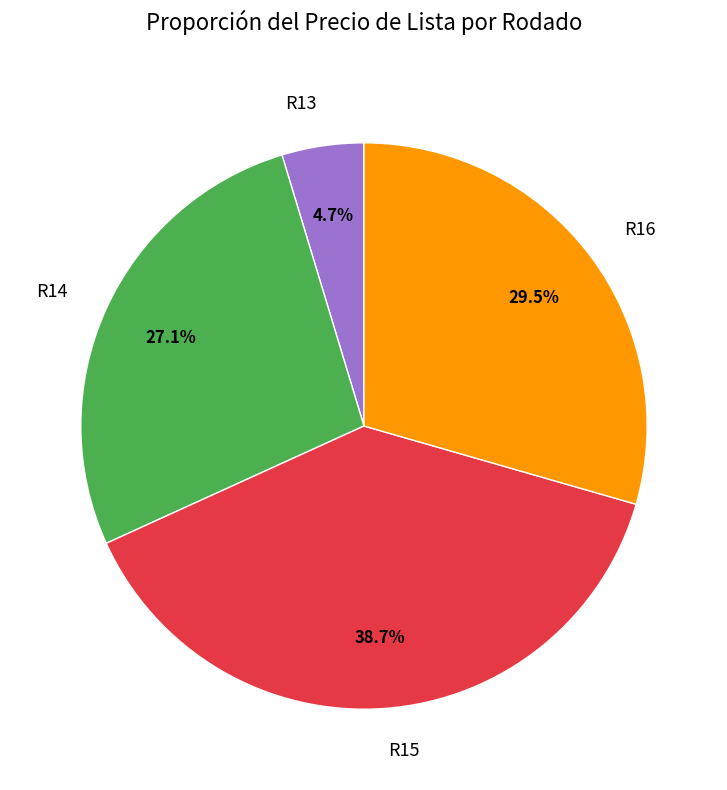

What is the largest slice in the pie chart?

R15